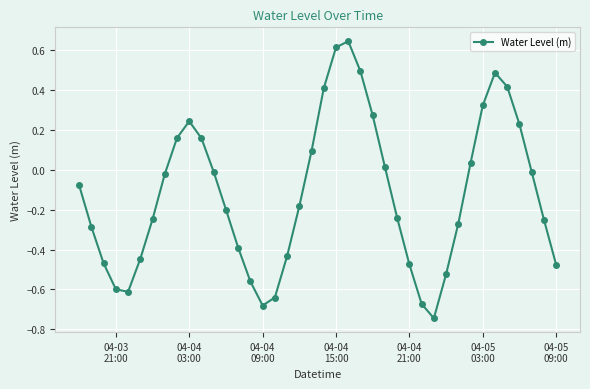

Is this an area chart (filled region under the line)?

No